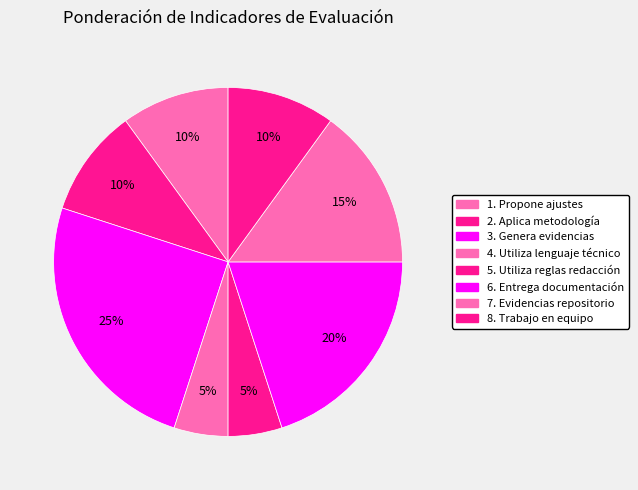

To the nearest percent, what portion does 5. Utiliza reglas redacción represent?

5%